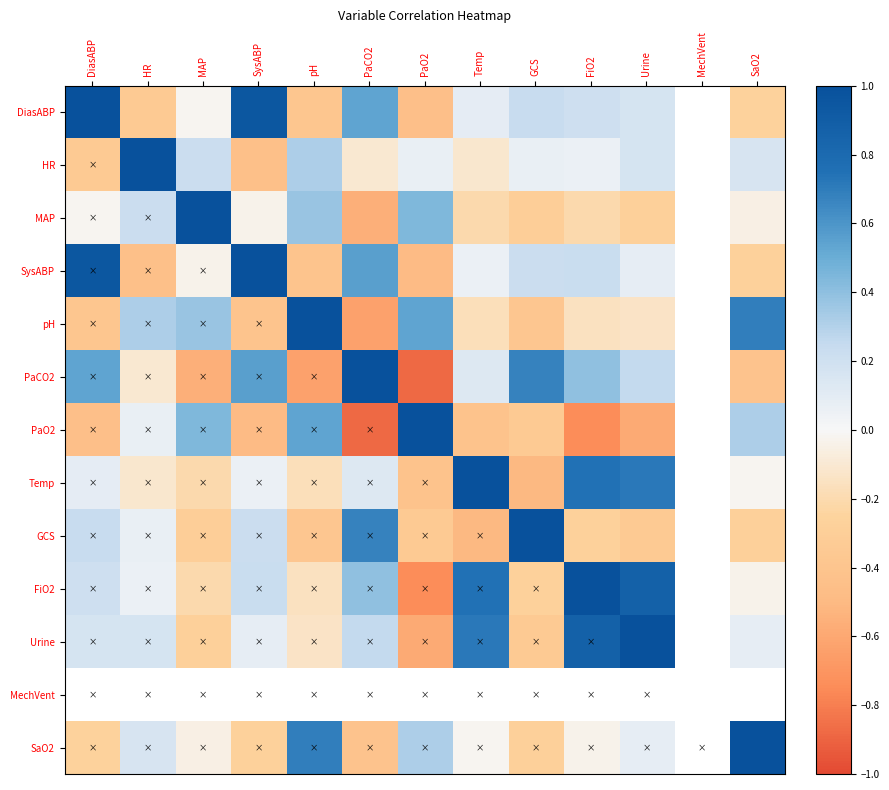

Is it true that FiO2 equals -0.4 at GCS?

False